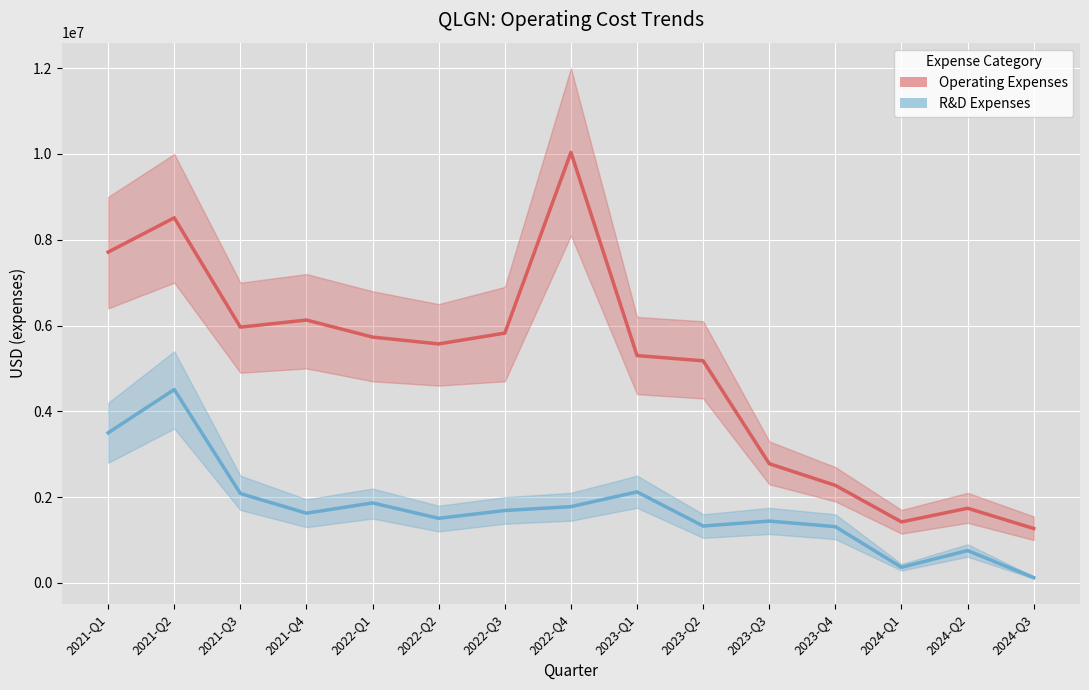

True or false: R&D Expenses has a value of 123429 at 2024-Q3.

True